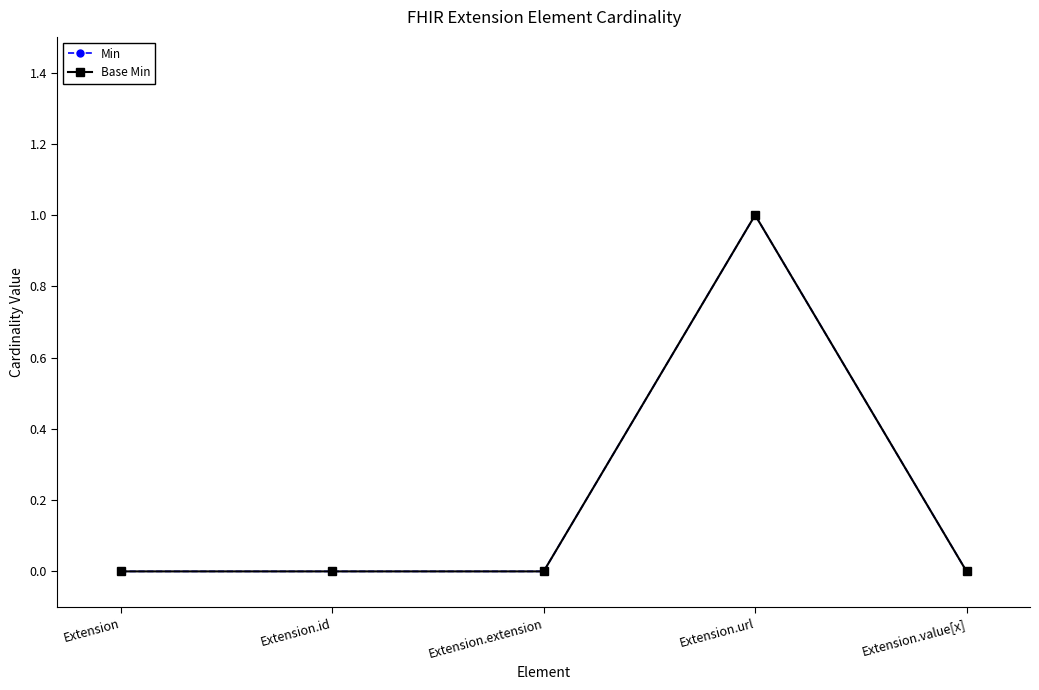

What is the maximum value for Min?

1